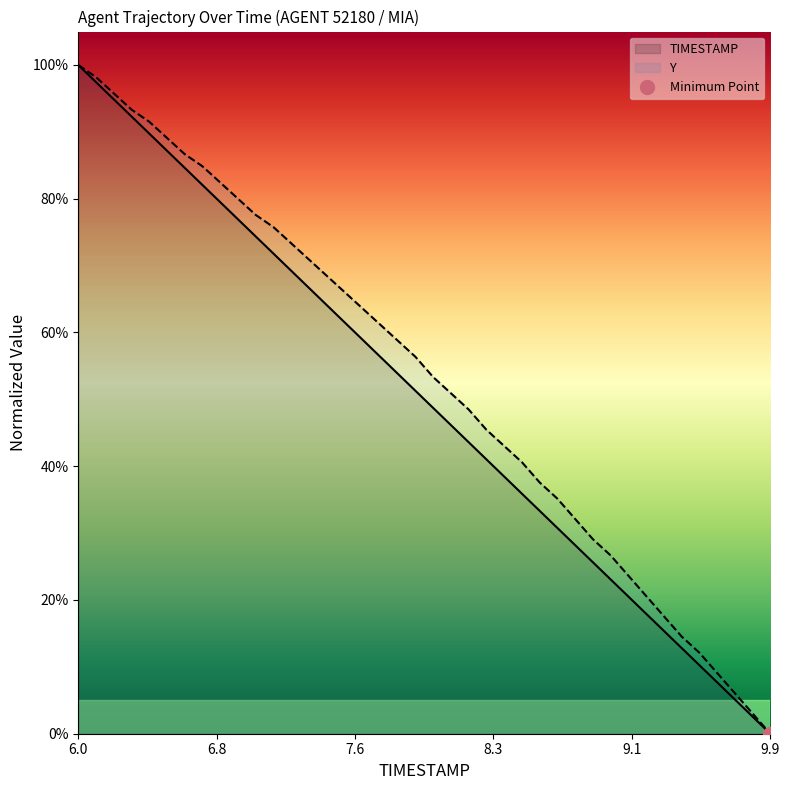

What is the total value across all series at 7.8?

1.1